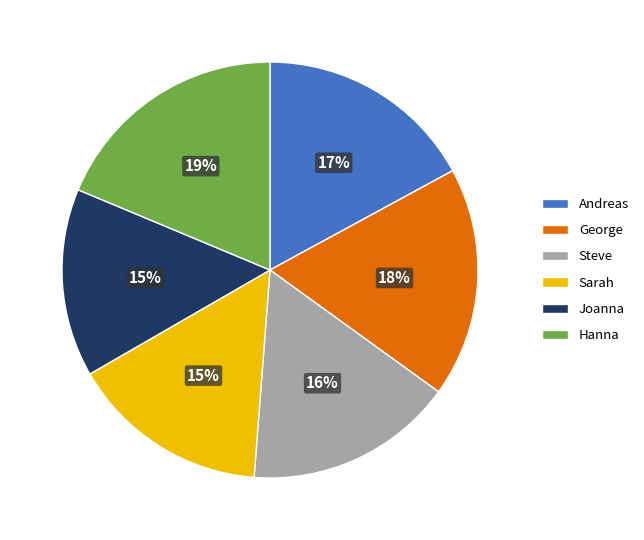

Is Sarah the majority of the pie?

No